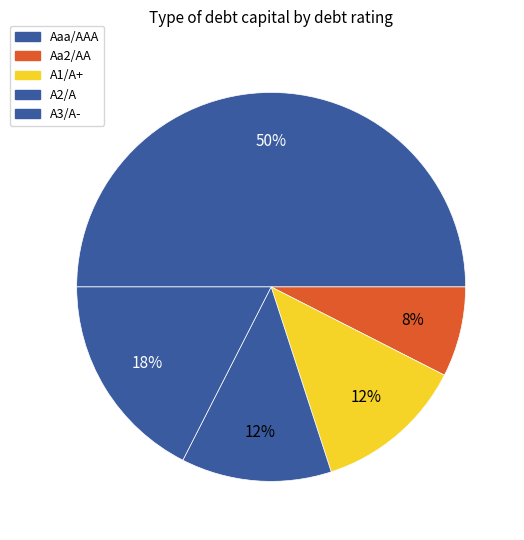

Combined, what portion of the pie is Aaa/AAA and A1/A+?

61.5%